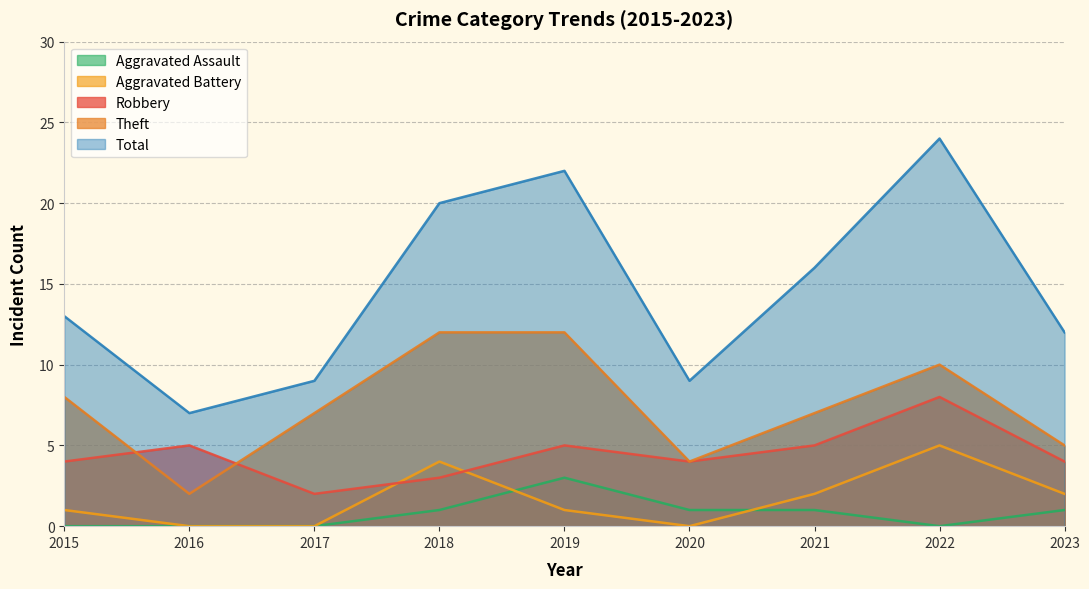

How many Total values are between 9 and 20?

6